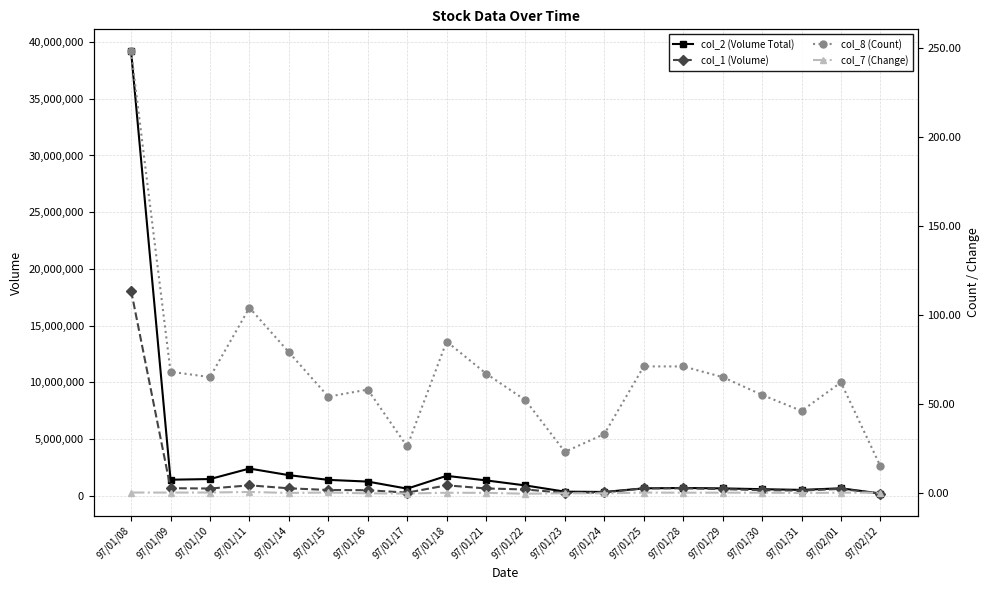

Count the number of data series in this chart.

4